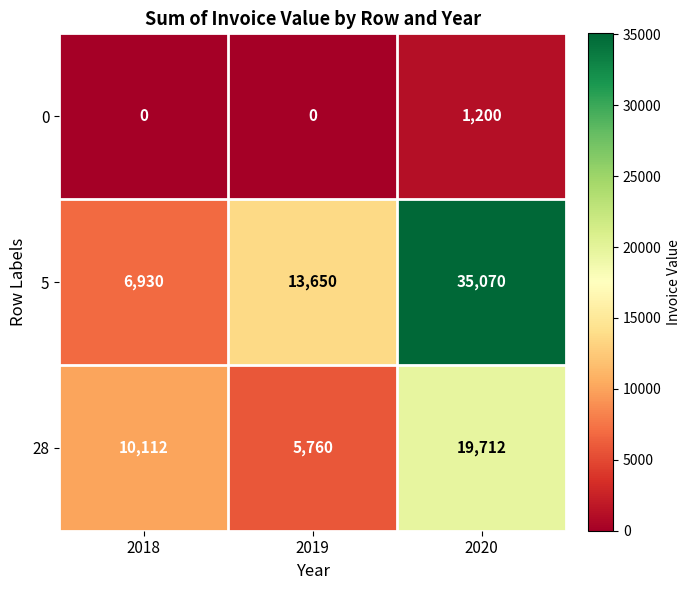

List the labels in order of 5 value, largest first.

2020, 2019, 2018